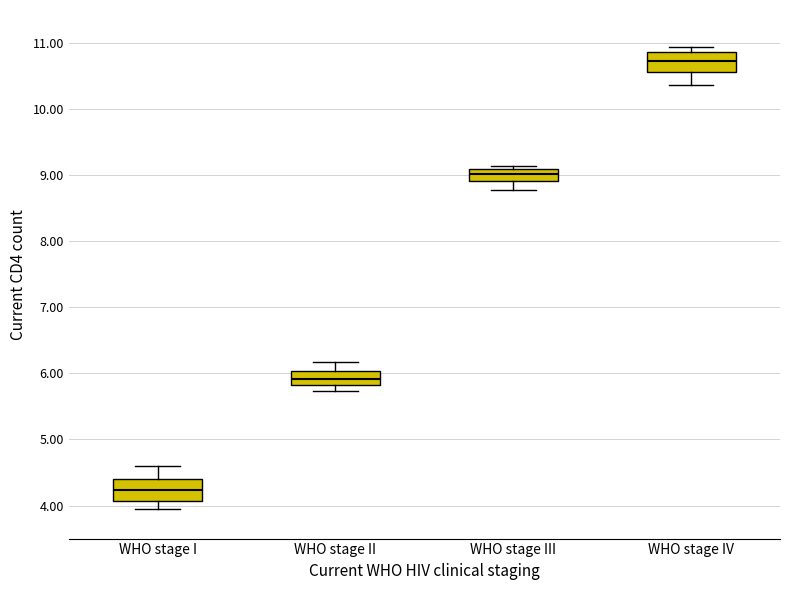

Where does the upper whisker of the box for WHO stage I end on the y-axis? The values are not printed on the chart, so give them approximately, as read against the axis.

4.6